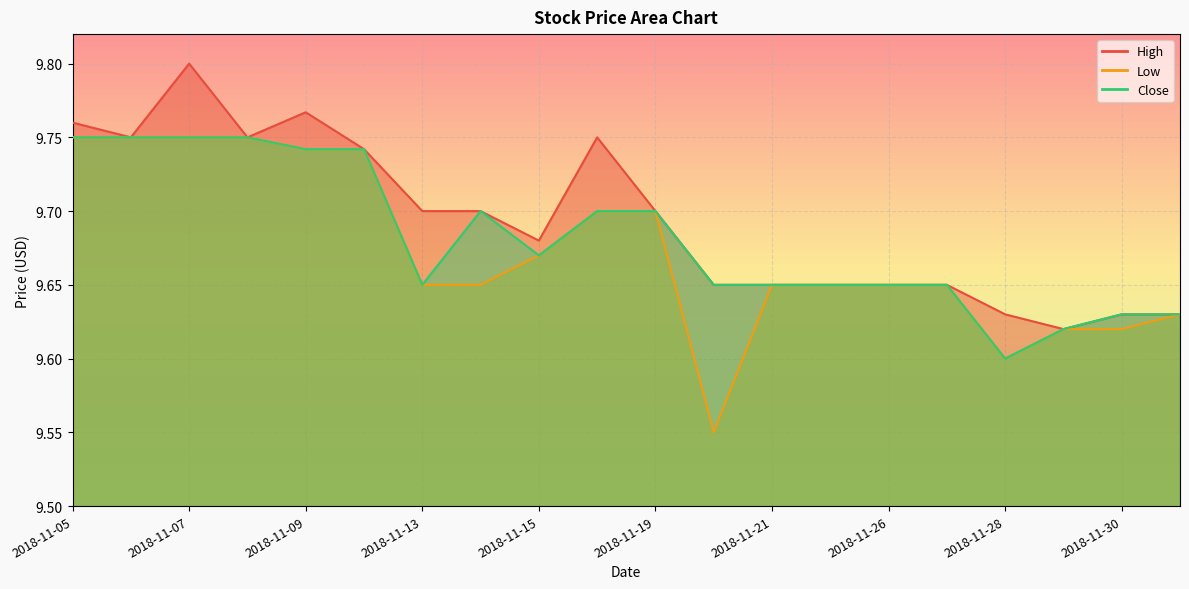

What is the sum of all Close values?

193.6